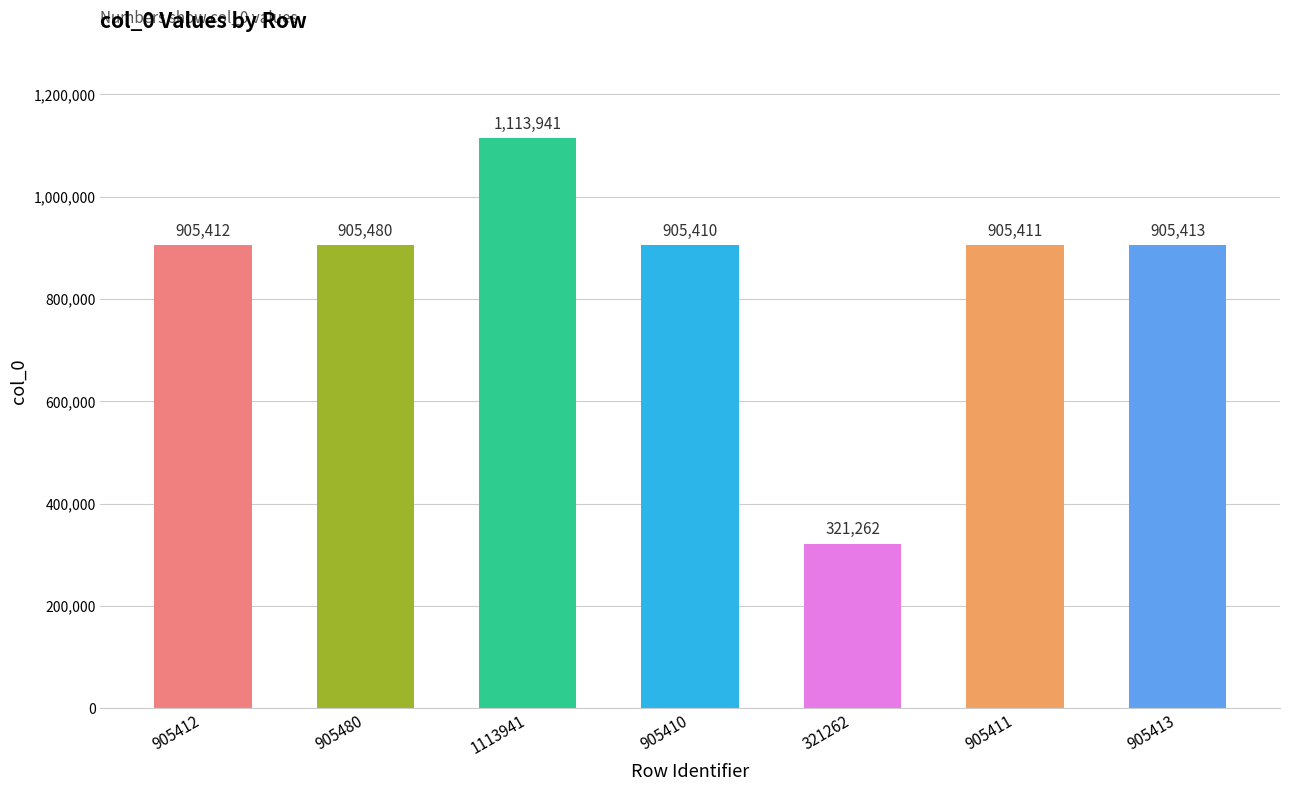

What is the approximate value at 905412, to the nearest 50?

905400